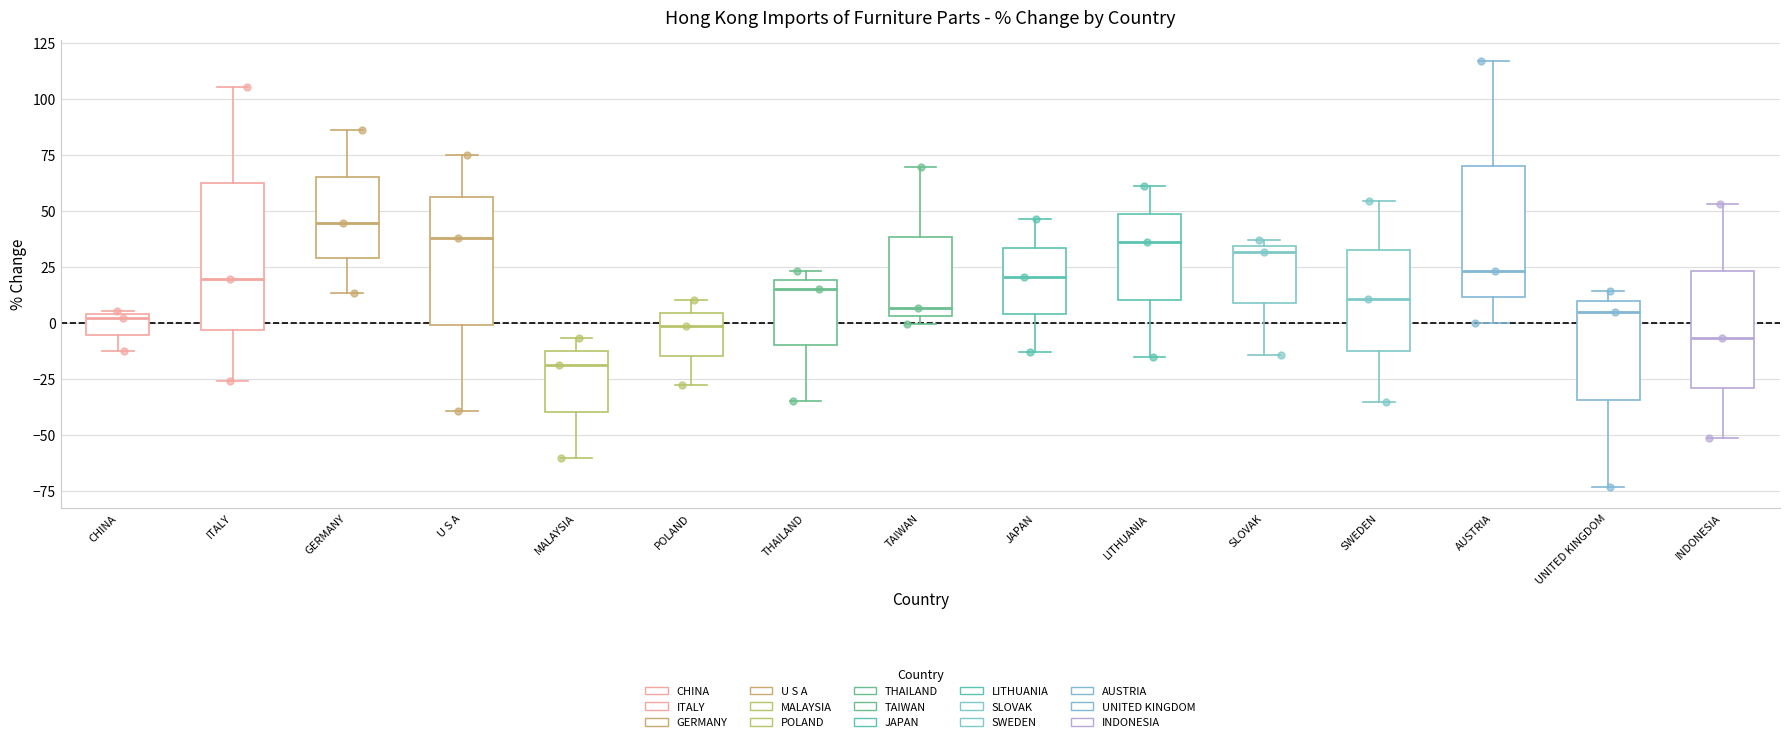

Reading left to right, transcribe this box plot: for each box, give where its median line is, the range the box spans, and where its two whiskers end, as read against the y-axis. The values are not printed on the chart, so give them approximately, as read against the axis.

CHINA: median 0, box -5 to 5, whiskers -15 to 5 (just above the box's upper edge)
ITALY: median 20, box -5 to 60, whiskers -25 to 105
GERMANY: median 45, box 30 to 65, whiskers 15 to 85
U S A: median 40, box 0 to 55, whiskers -40 to 75
MALAYSIA: median -20, box -40 to -15, whiskers -60 to -5
POLAND: median 0, box -15 to 5, whiskers -30 to 10
THAILAND: median 15, box -10 to 20, whiskers -35 to 25
TAIWAN: median 5 (just above the box's lower edge), box 5 to 40, whiskers 0 to 70
JAPAN: median 20, box 5 to 35, whiskers -15 to 45
LITHUANIA: median 35, box 10 to 50, whiskers -15 to 60
SLOVAK: median 30, box 10 to 35, whiskers -15 to 35 (just above the box's upper edge)
SWEDEN: median 10, box -15 to 30, whiskers -35 to 55
AUSTRIA: median 25, box 10 to 70, whiskers 0 to 115
UNITED KINGDOM: median 5, box -35 to 10, whiskers -75 to 15
INDONESIA: median -5, box -30 to 25, whiskers -50 to 55